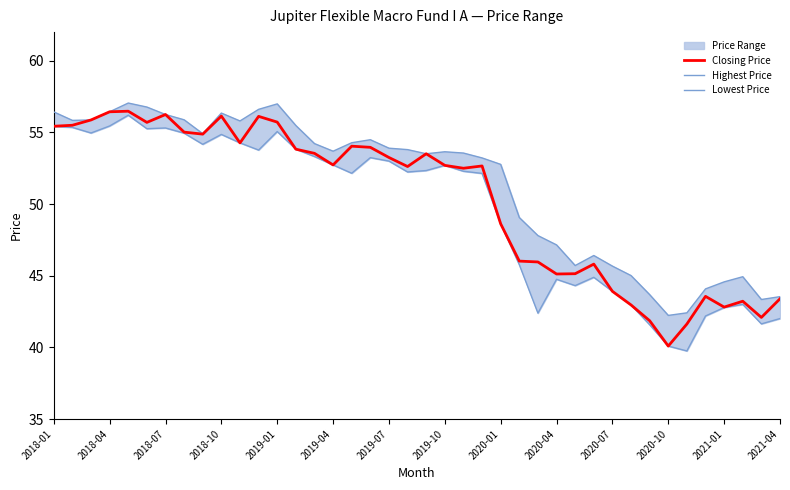

What is the lowest value of the Highest Price series?

42.2